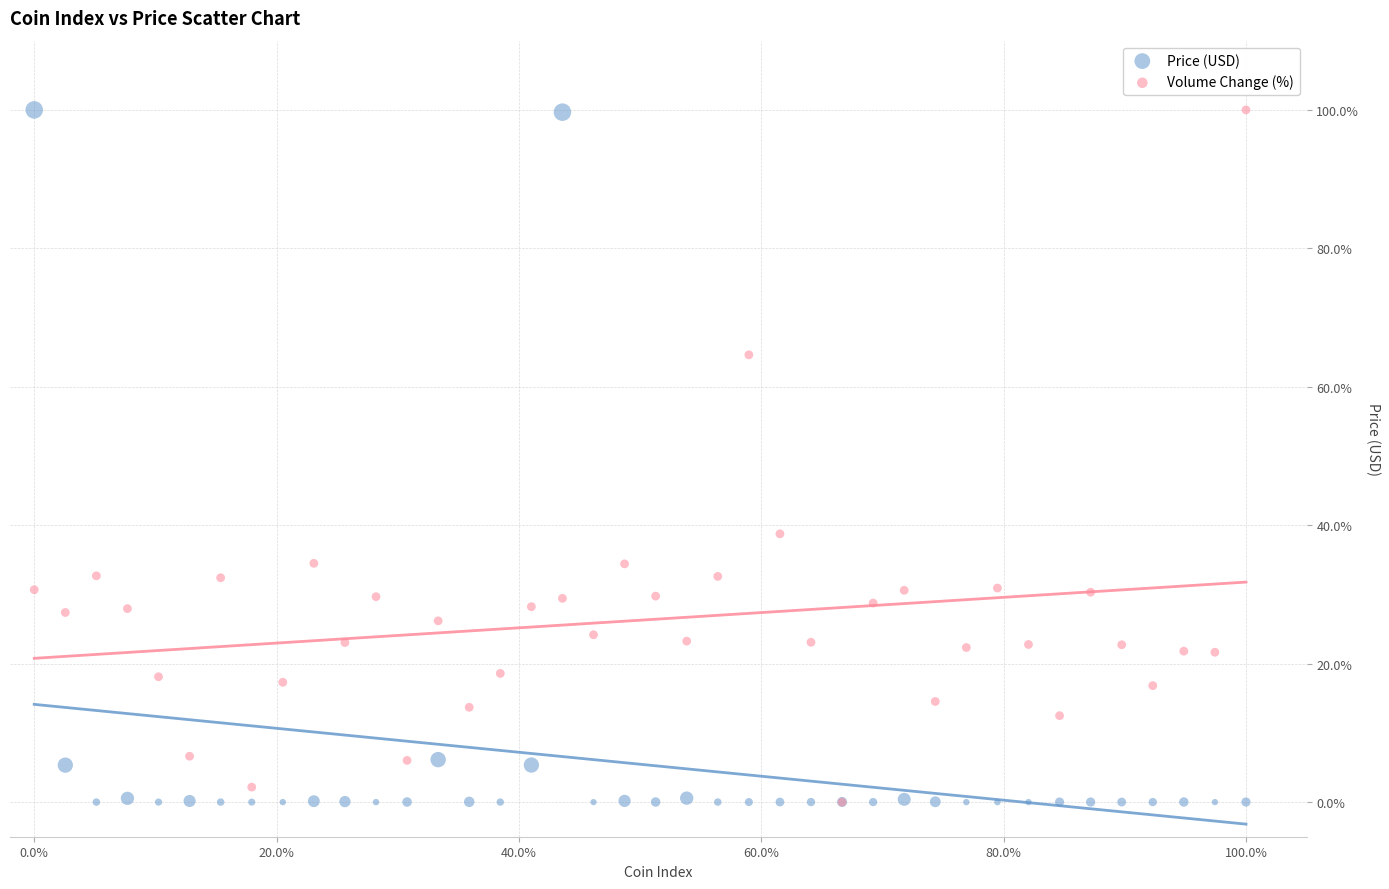

In the Price (USD) series, what Y value is closest to 50?

6.1